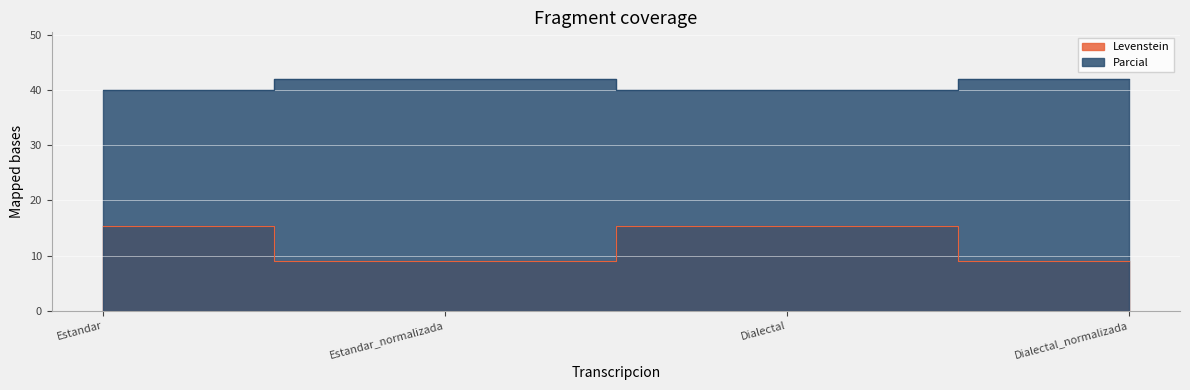

At which label does Levenstein first exceed 15?

Estandar